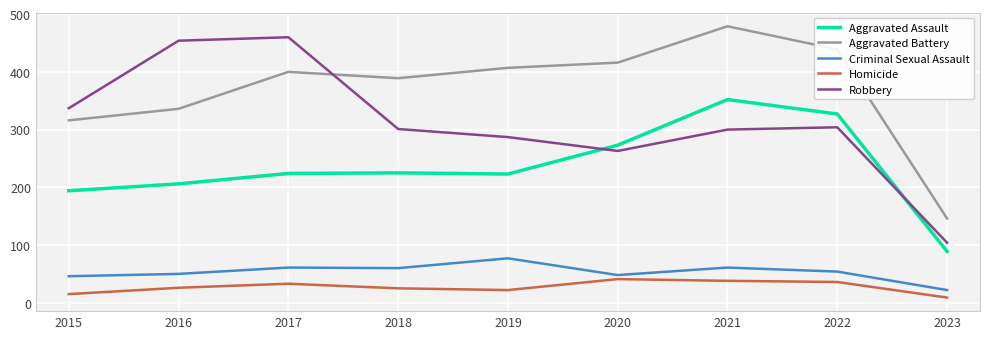

Is the value of Robbery at 2017 greater than the value of Aggravated Assault at 2022?

Yes